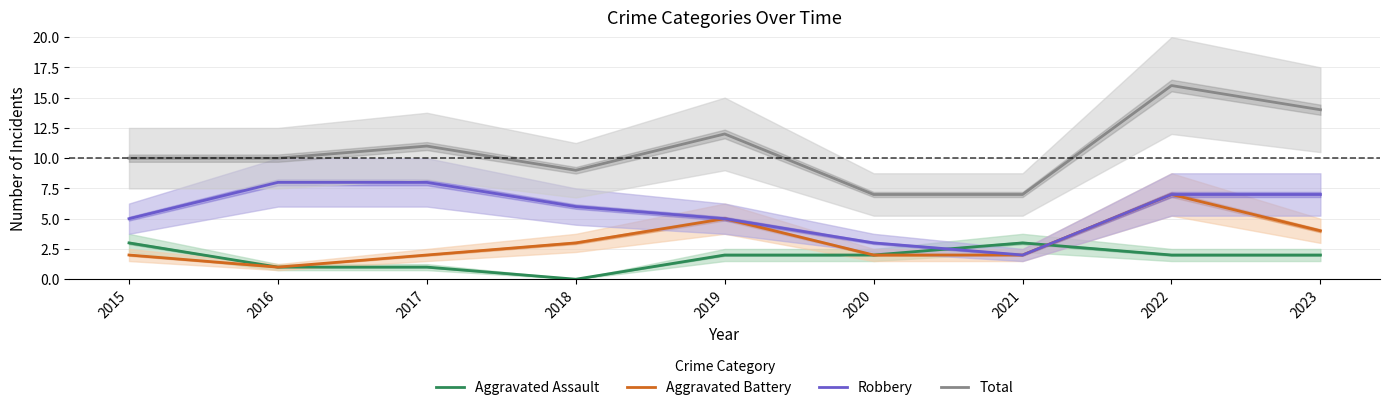

Read the Aggravated Assault value at 2021.

3